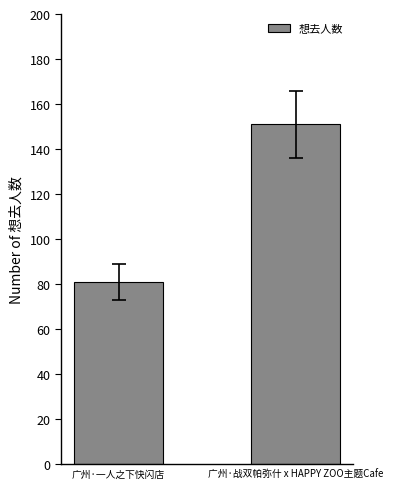

What is the change in value from 广州·一人之下快闪店 to 广州·战双帕弥什 x HAPPY ZOO主题Cafe?

+70